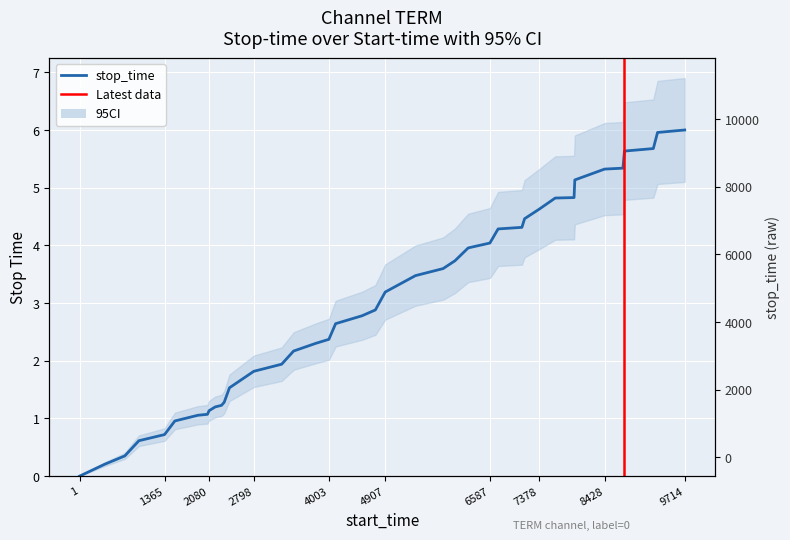

Which label corresponds to the smallest value in the chart?

1